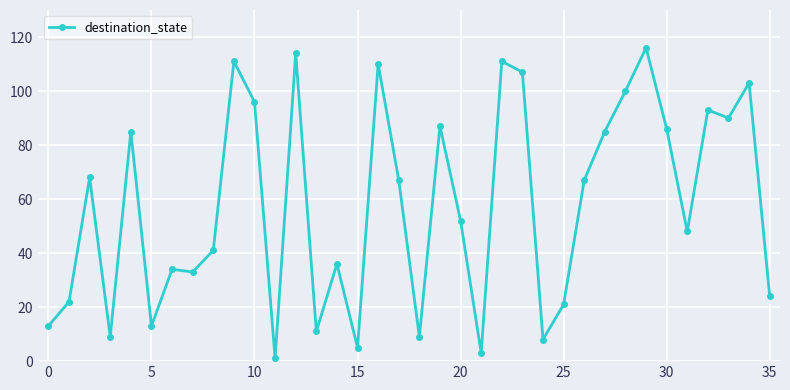

How many categories are shown in the chart?

36